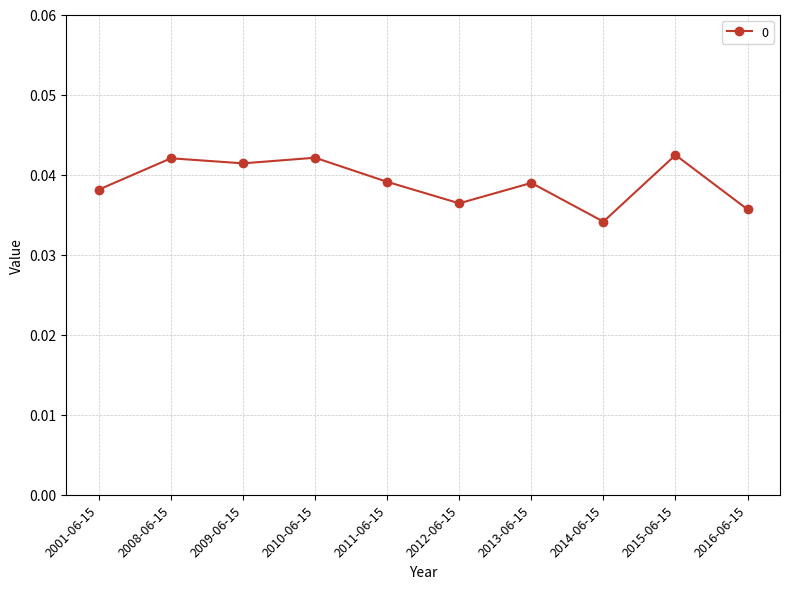

At which label is the value closest to 0?

2014-06-15